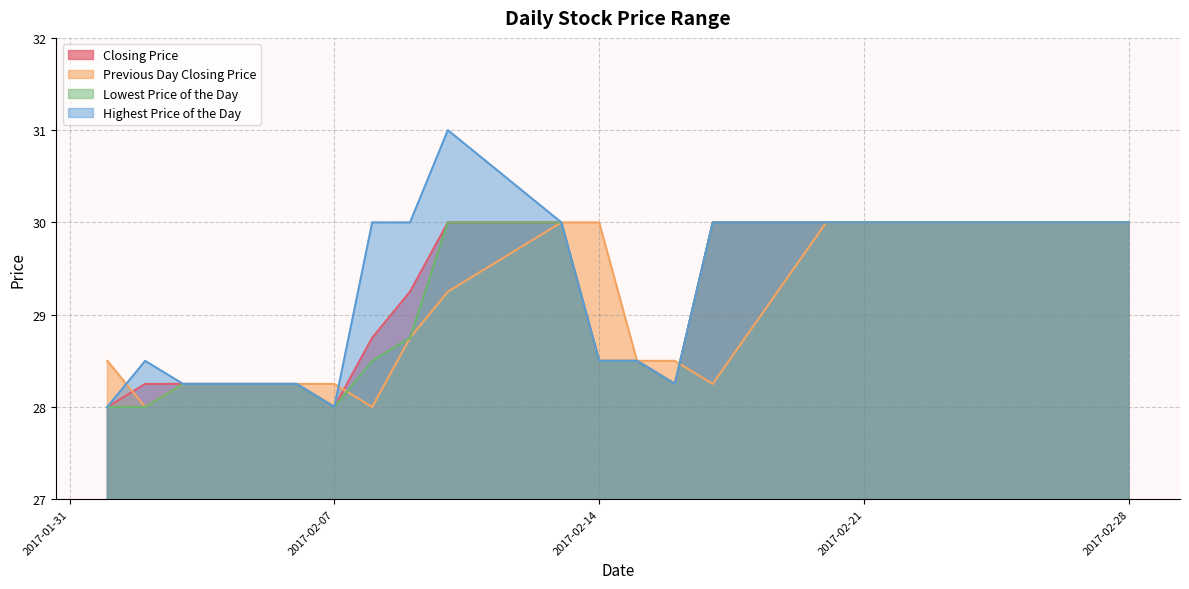

What is the lowest value of the Lowest Price of the Day series?

28.0